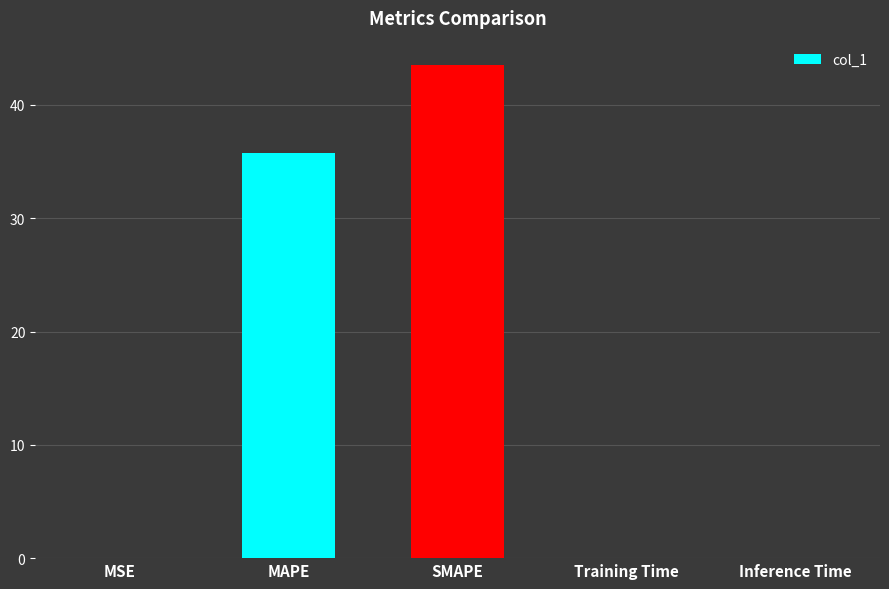

Which label corresponds to the largest value in the chart?

SMAPE